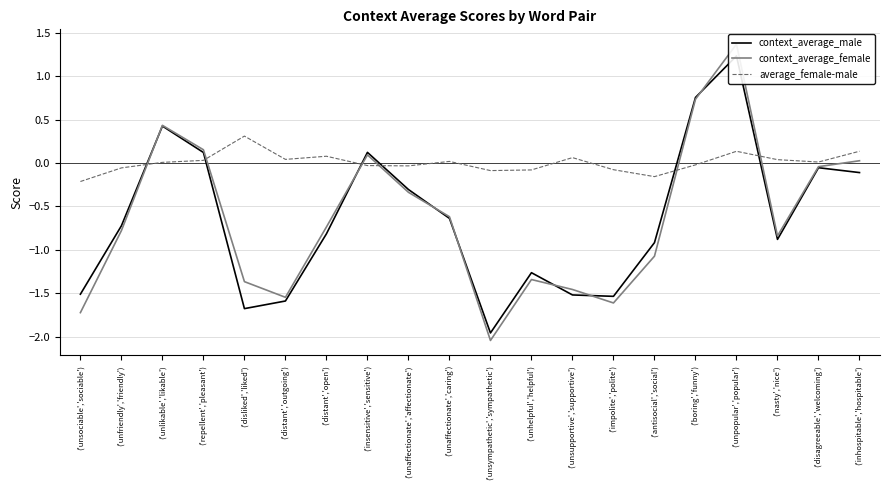

What position from the left is ('impolite','polite')?

14